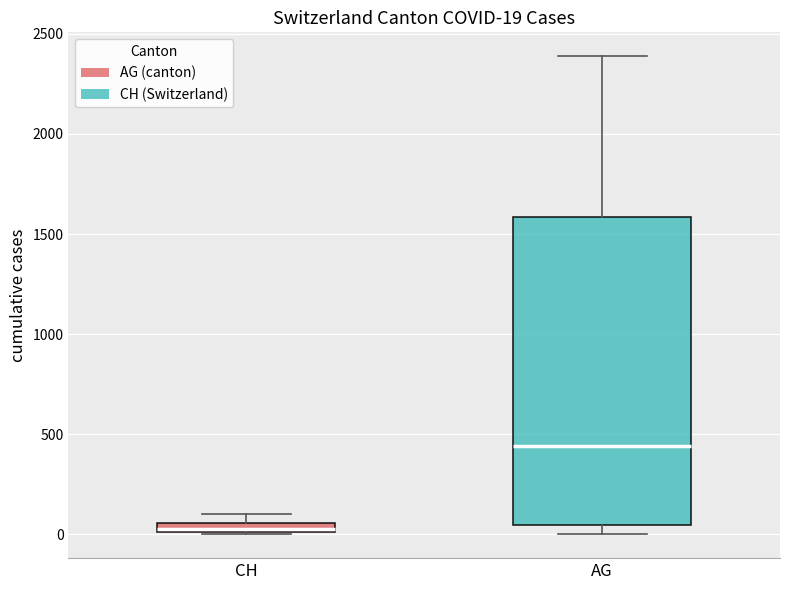

Which box's median line is the lowest?

CH